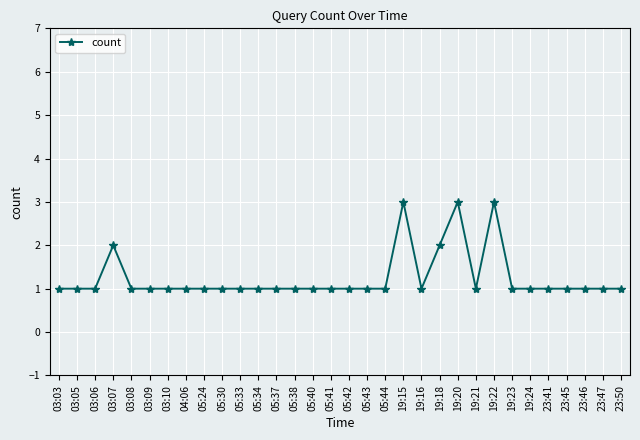

What position from the right is 19:16?

12